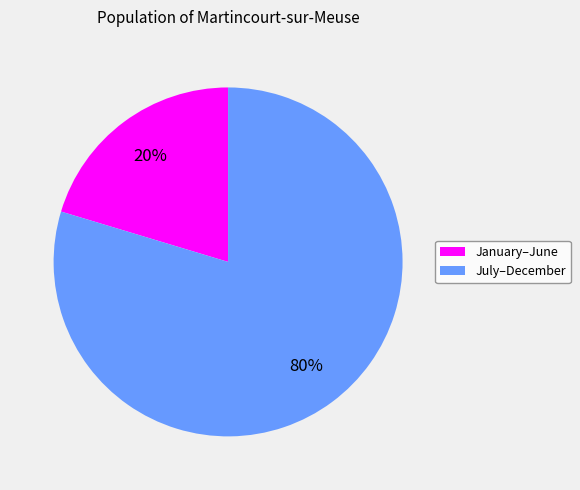

How many slices are in this pie chart?

2